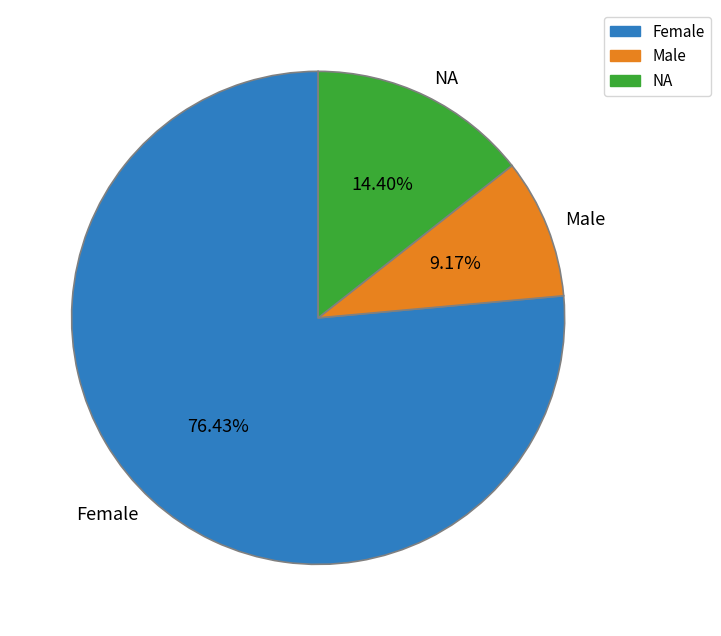

Which slice is the smallest?

Male